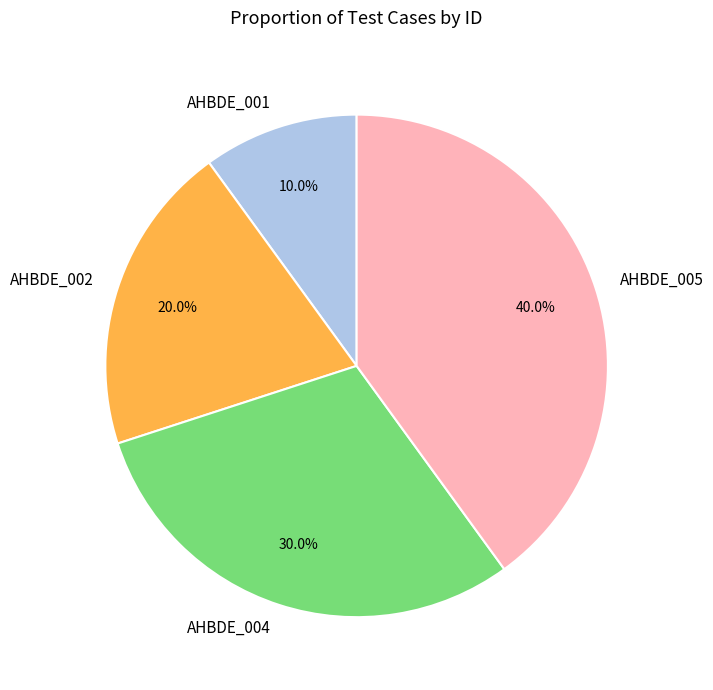

True or false: AHBDE_005 accounts for 40% of the total.

True